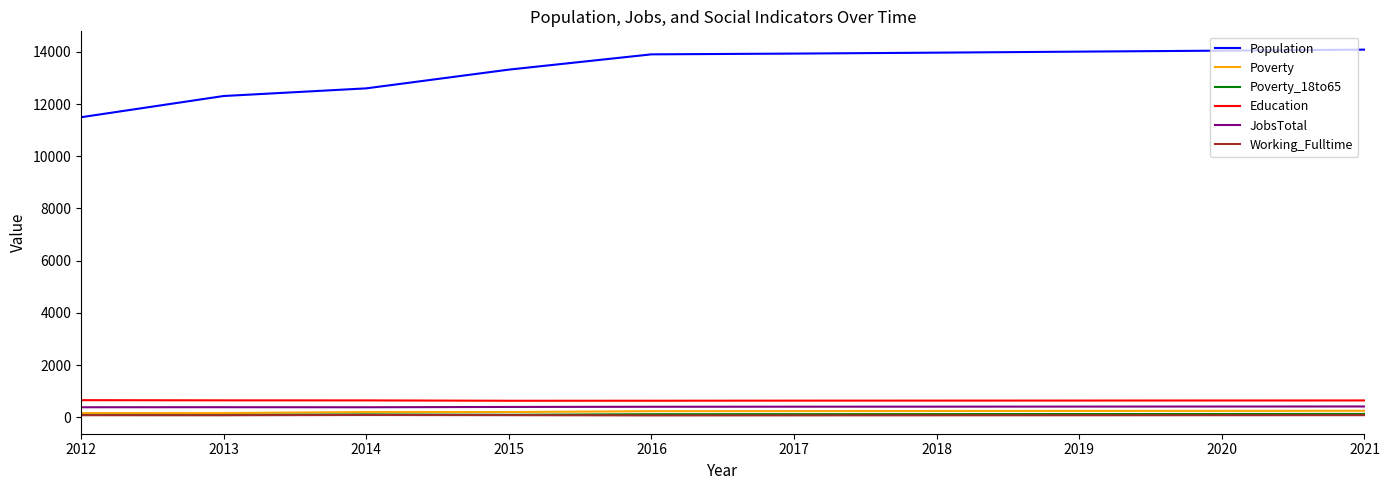

Which series has the largest total across all categories?

Population